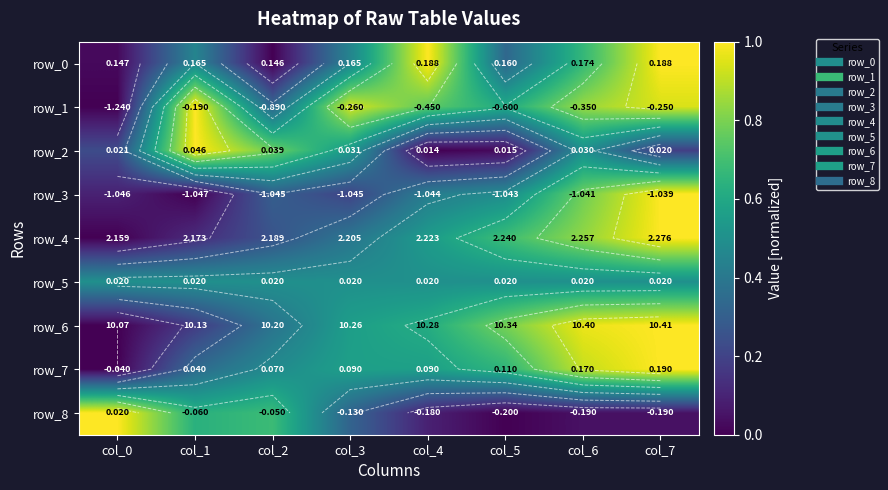

Reading left to right, list all the values displayed in this chart.

row_0: 0.0	0.5	0.0	0.5	1.0	0.3	0.7	1.0
row_1: 0.0	1.0	0.3	0.9	0.8	0.6	0.8	0.9
row_2: 0.2	1.0	0.8	0.5	0.0	0.0	0.5	0.2
row_3: 0.1	0.0	0.3	0.2	0.4	0.5	0.8	1.0
row_4: 0.0	0.1	0.3	0.4	0.5	0.7	0.8	1.0
row_5: 0.5	0.5	0.5	0.5	0.5	0.5	0.5	0.5
row_6: 0.0	0.2	0.4	0.6	0.6	0.8	1.0	1.0
row_7: 0.0	0.3	0.5	0.6	0.6	0.7	0.9	1.0
row_8: 1.0	0.6	0.7	0.3	0.1	0.0	0.0	0.0